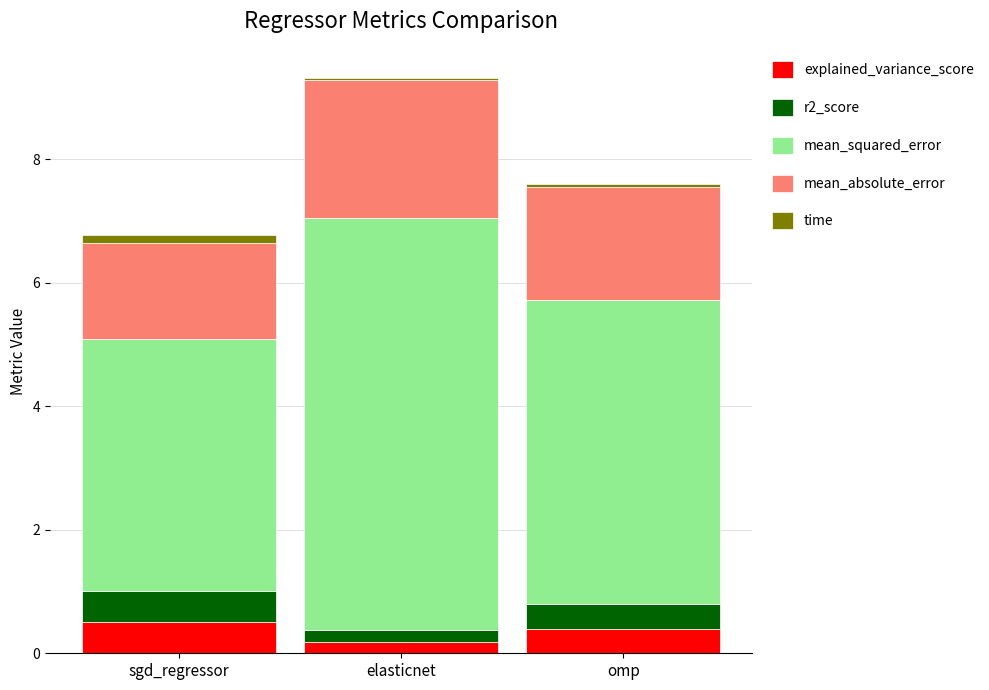

What is the total value across all series at elasticnet?

9.3